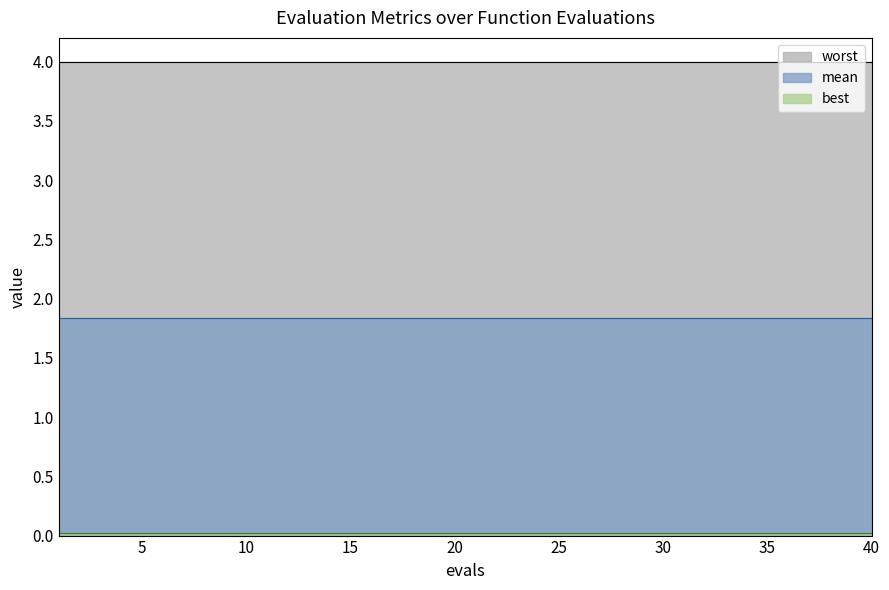

What is the sum of all mean values?

73.5